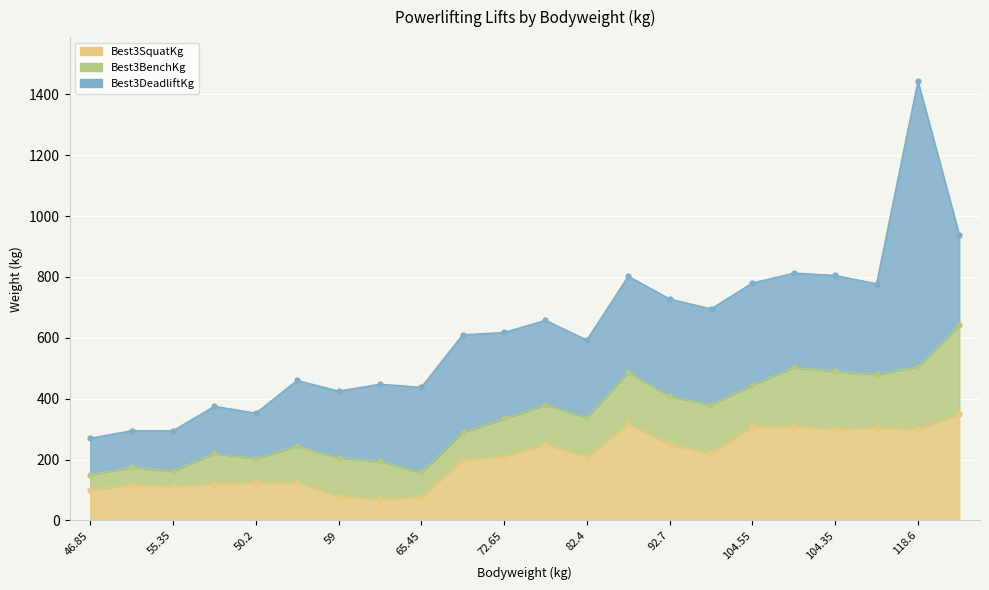

How many data points in Best3BenchKg are above 127?

11